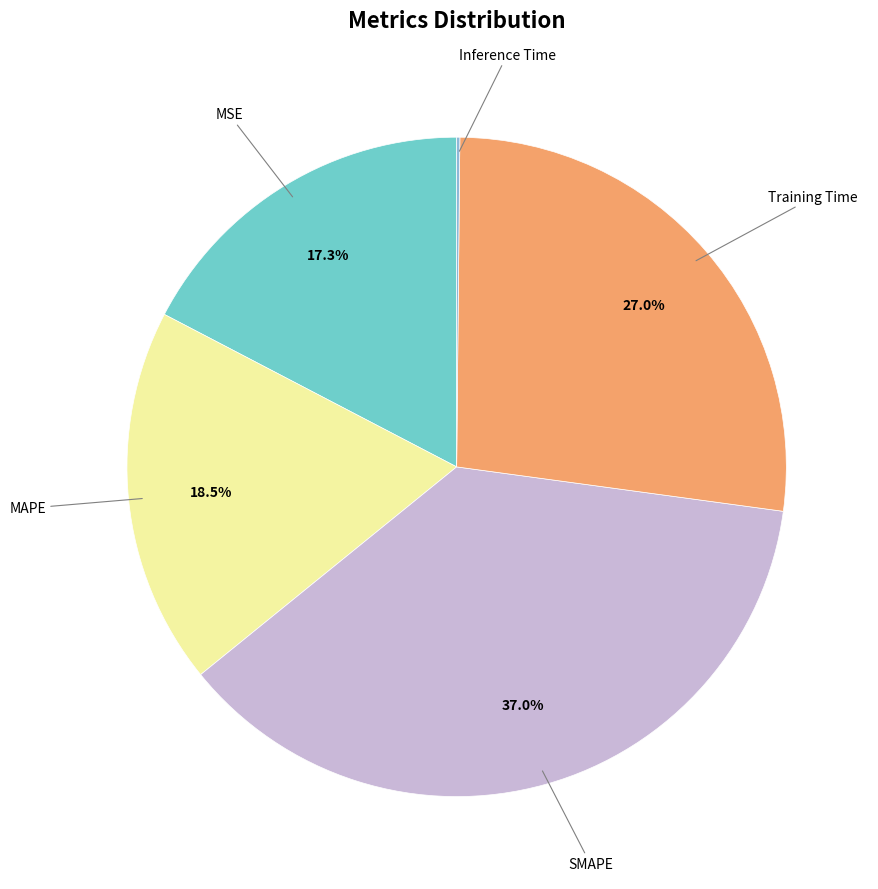

Is there a majority slice in this chart?

No